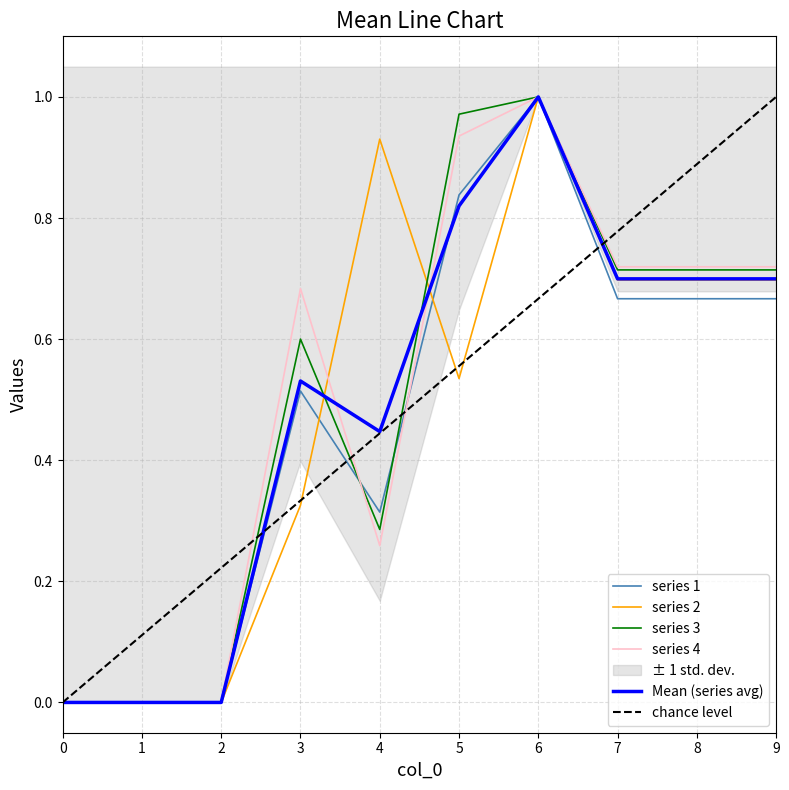

What is the sum of the chance level values at 6 and 2?

0.9